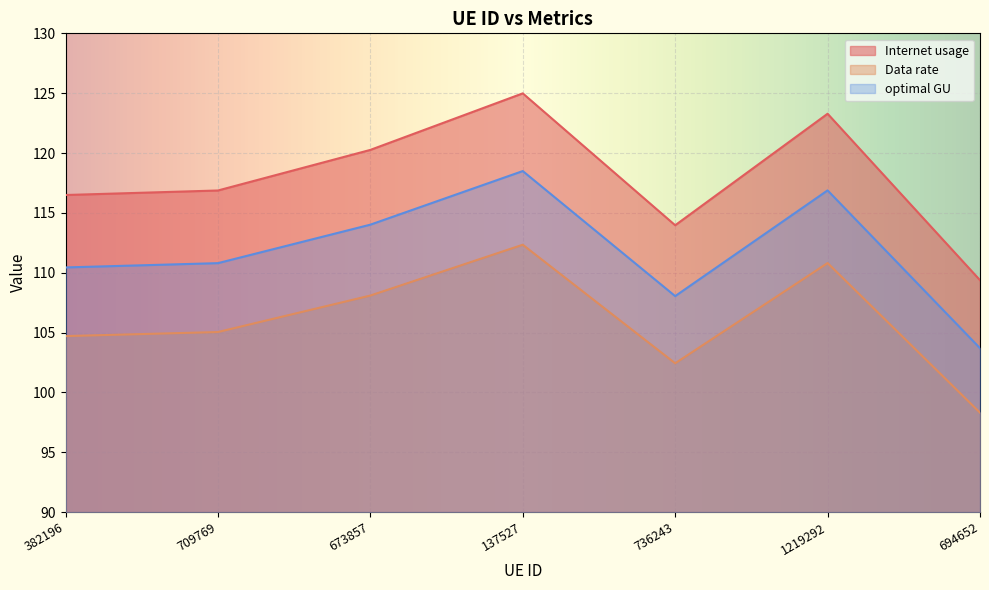

At which label does Data rate reach its minimum?

694652